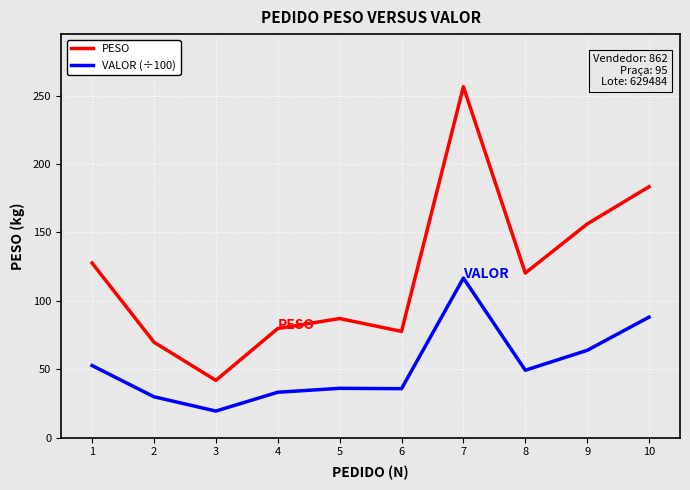

Does the chart display data point markers on the line(s)?

No